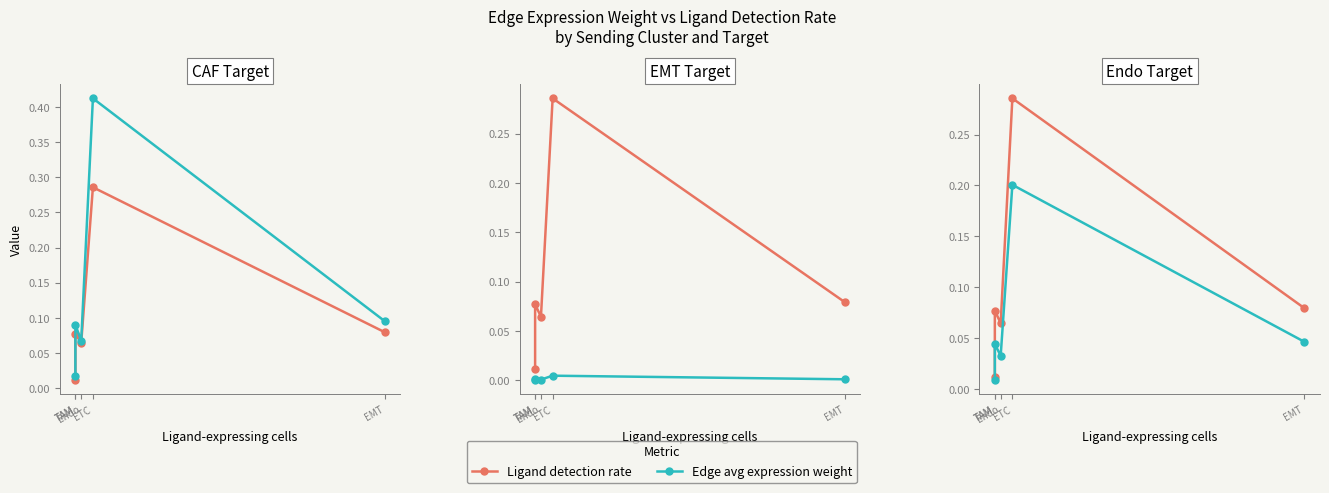

What is the sum of the Ligand detection rate values at ETC and TAM?

0.4